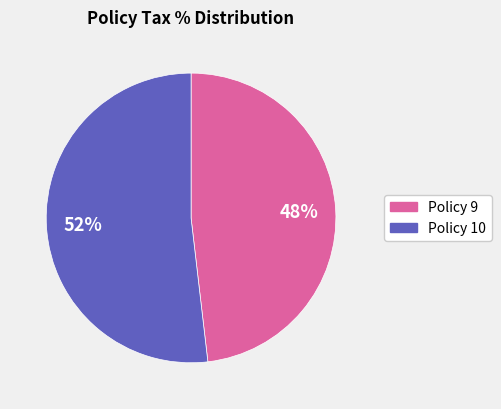

Rank the categories by value from lowest to highest.

Policy 9, Policy 10